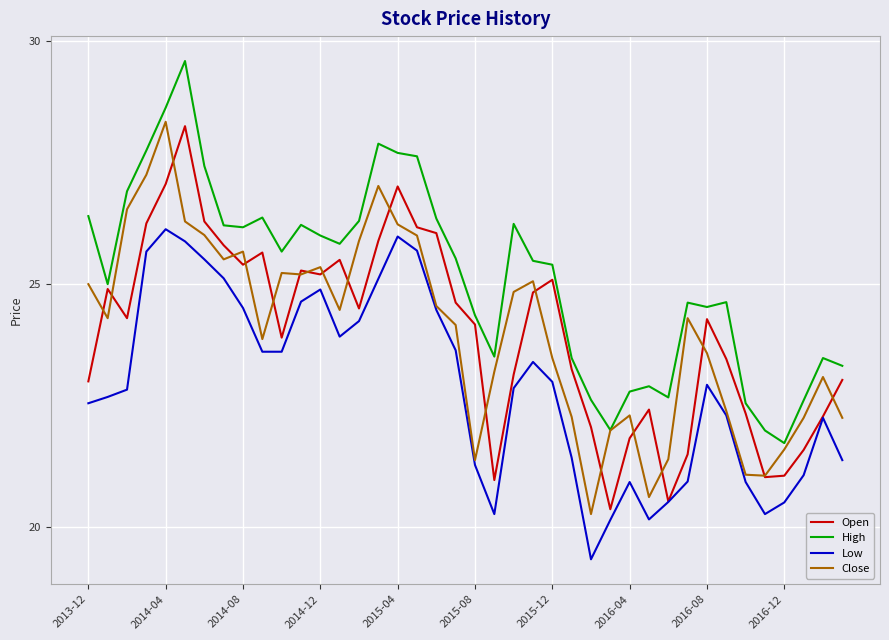

True or false: Low and High intersect in this chart.

False